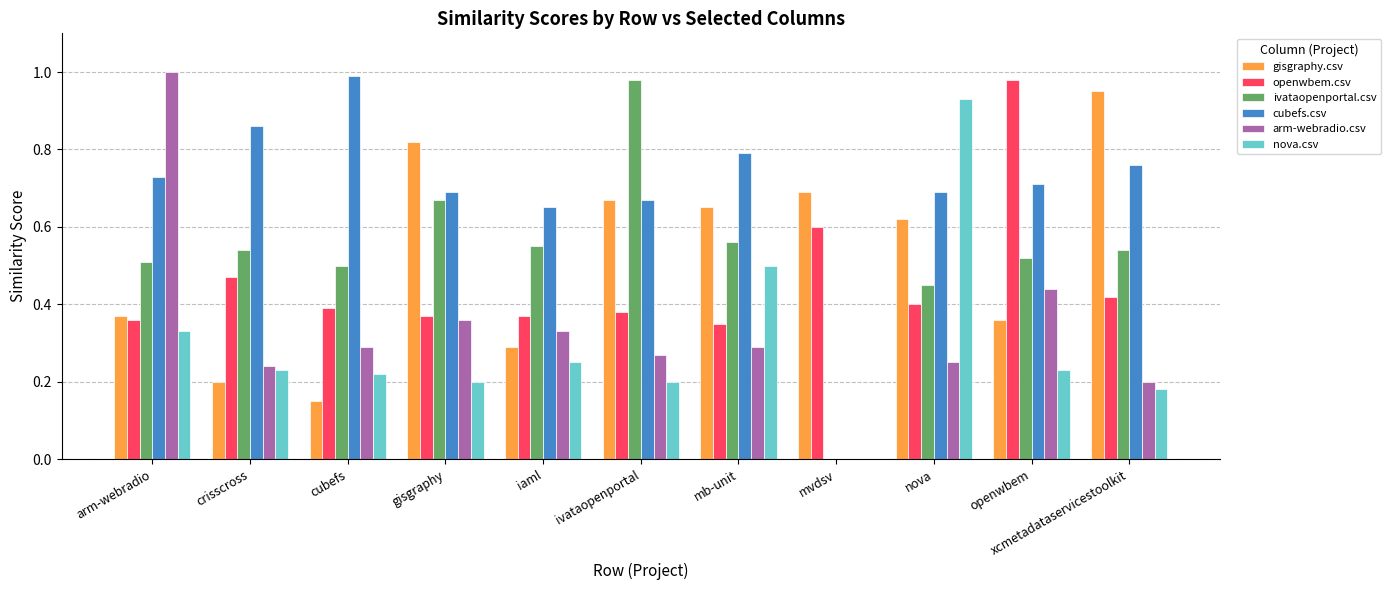

How many arm-webradio.csv values are between 0 and 1?

11